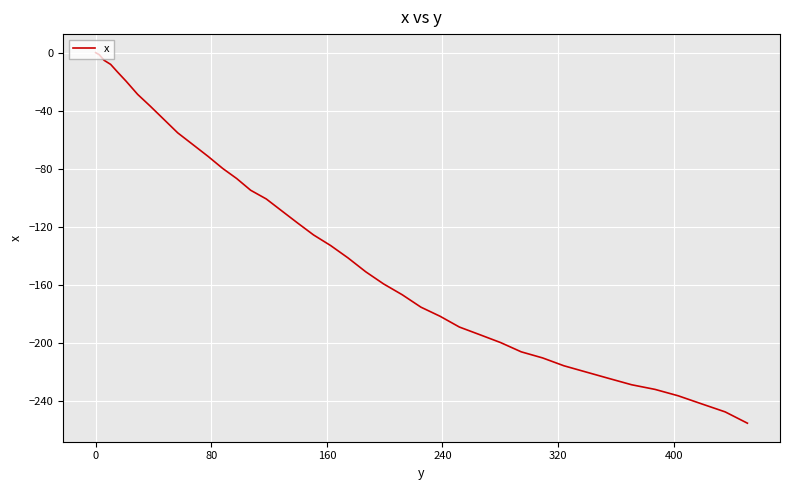

What is the smallest value displayed?

-255.5